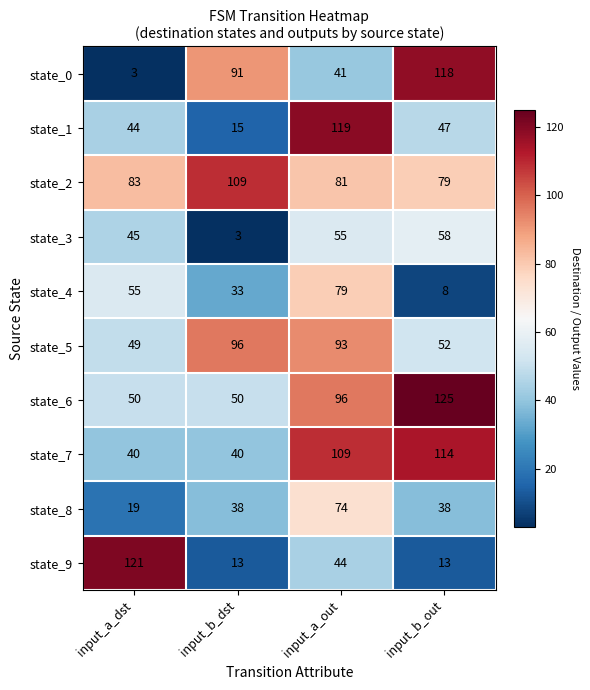

Is the value of state_6 at input_b_dst greater than the value of state_7 at input_b_out?

No